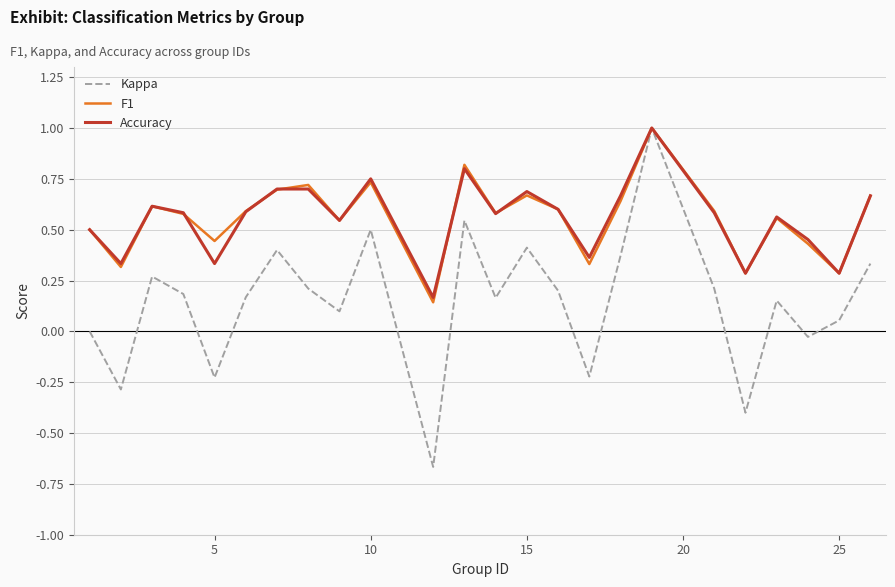

How many lines are shown in the chart?

3